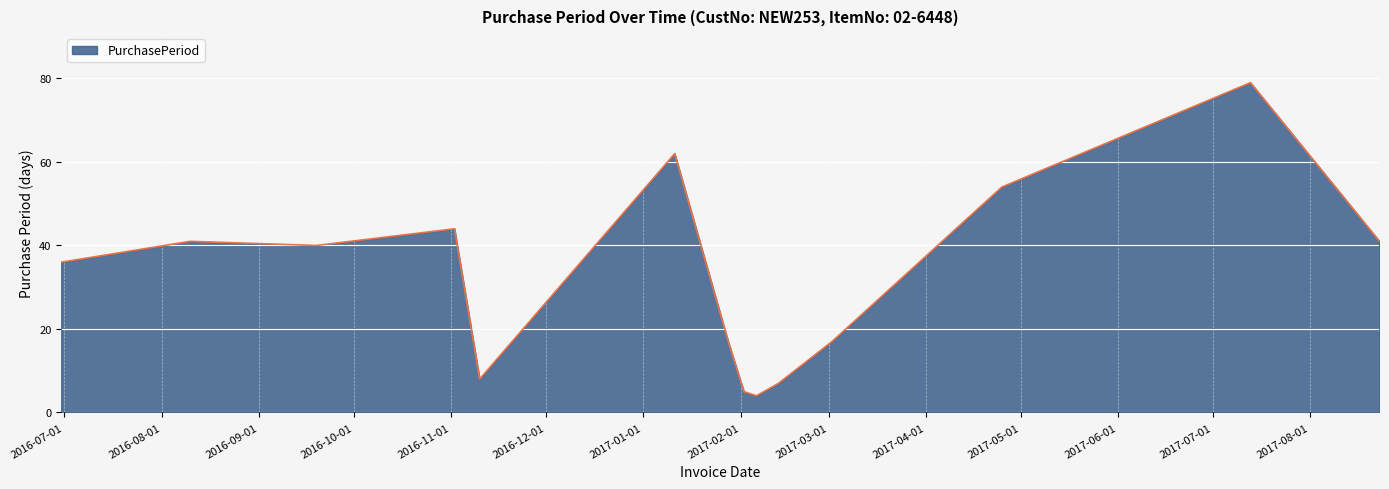

What is the maximum value shown in the chart?

79